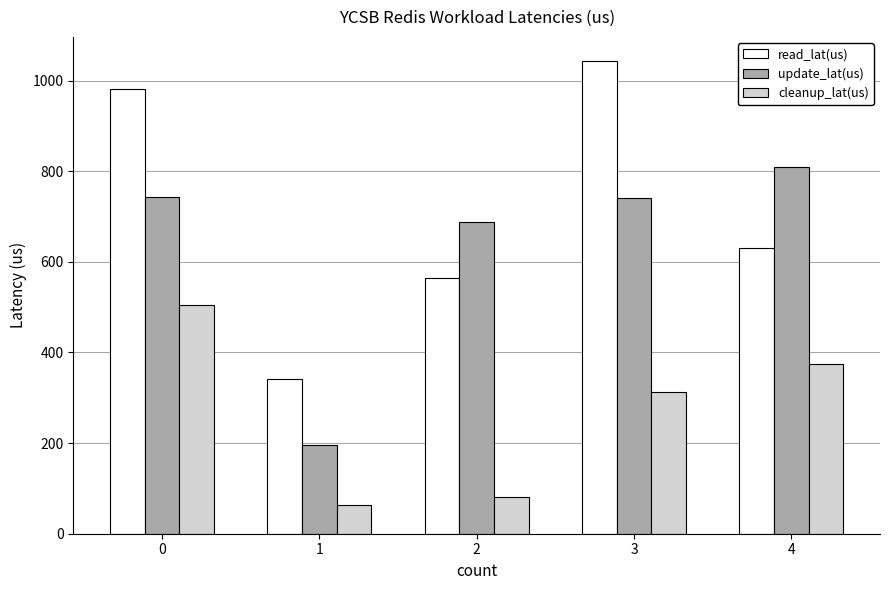

Does the chart contain any negative values?

No